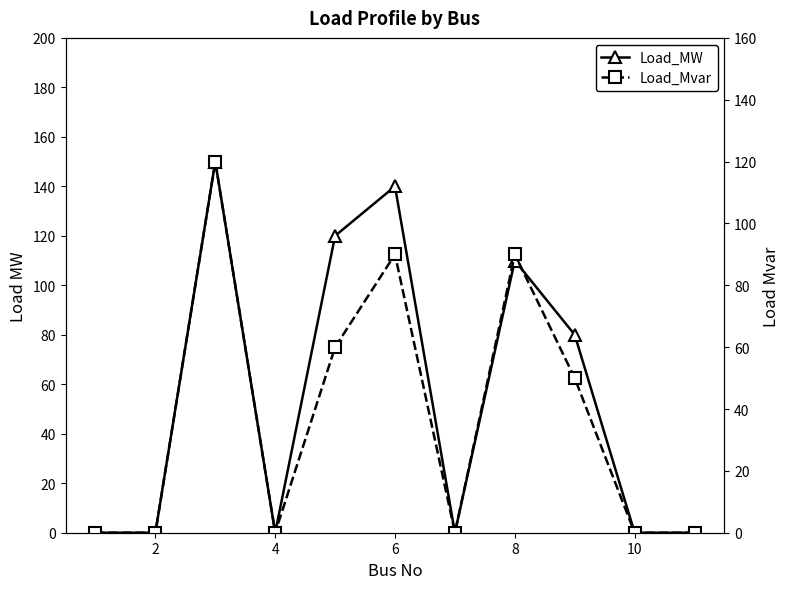

Rank the series by their maximum value, from lowest to highest.

Load_Mvar, Load_MW